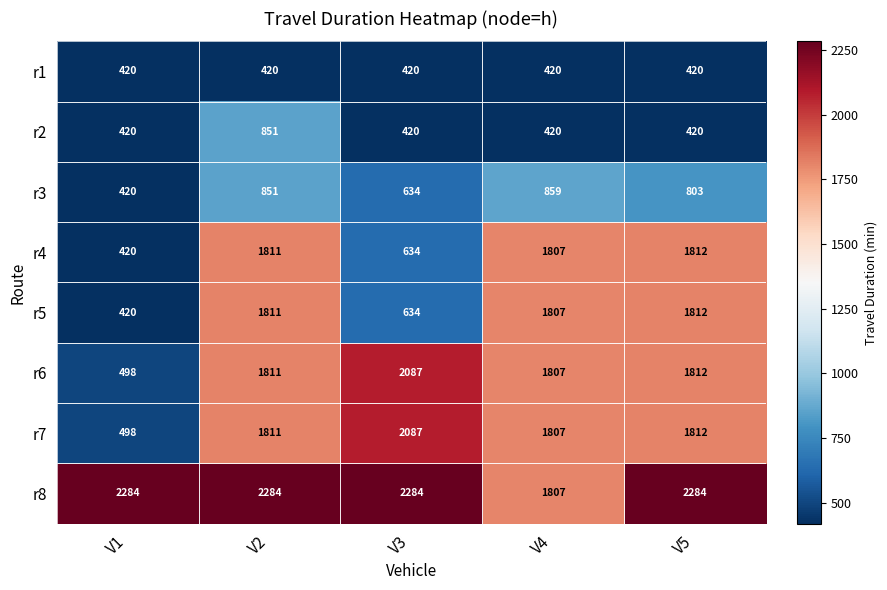

What is the greatest value displayed?

2284